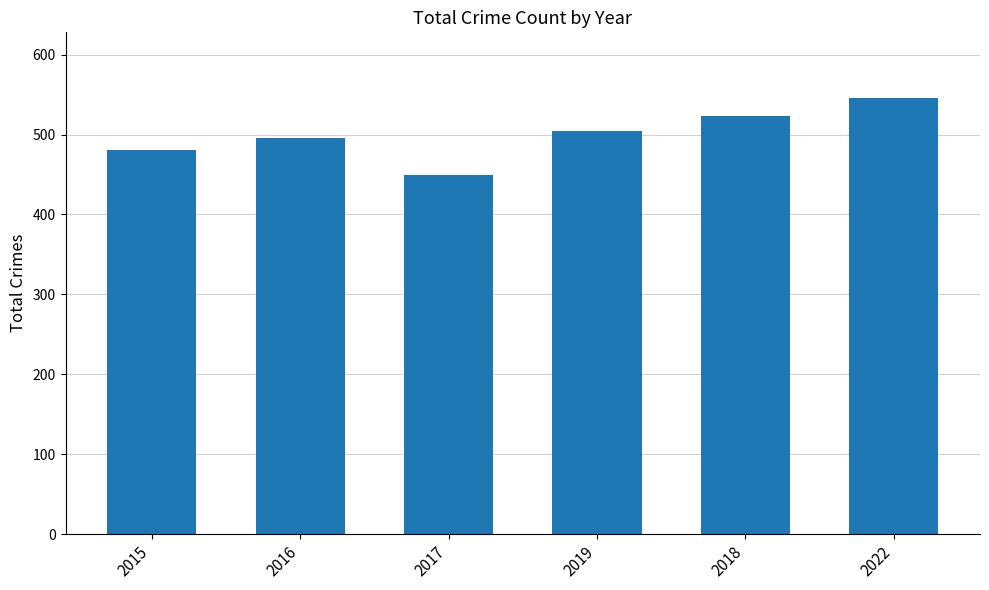

What is the label of the 2nd bar from the right?

2018